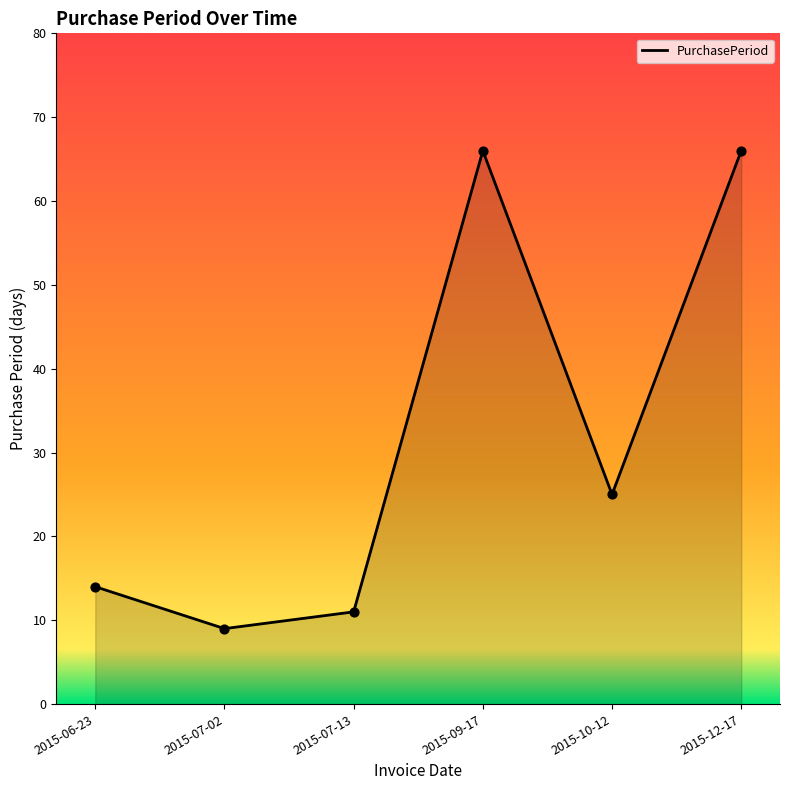

Which has a higher value, 2015-10-12 or 2015-07-13?

2015-10-12